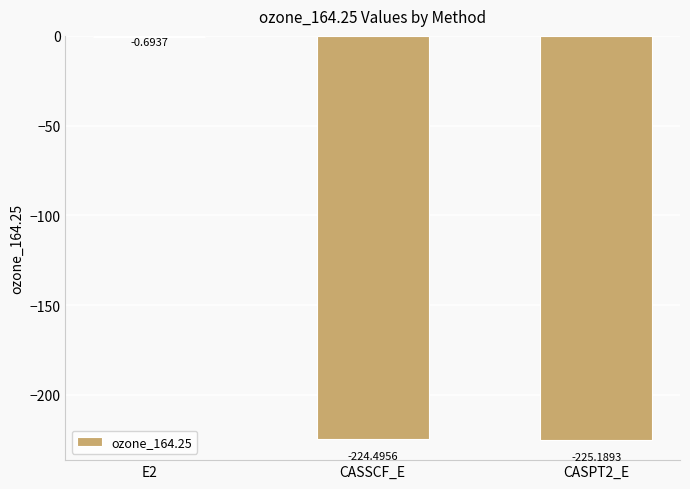

How many categories are shown in the chart?

3